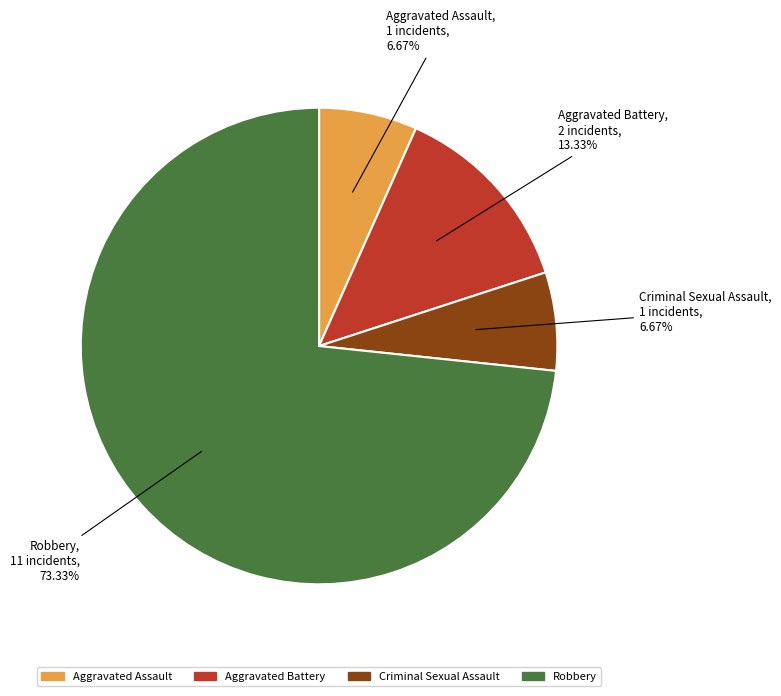

How much of the chart is everything except Robbery?

26.7%